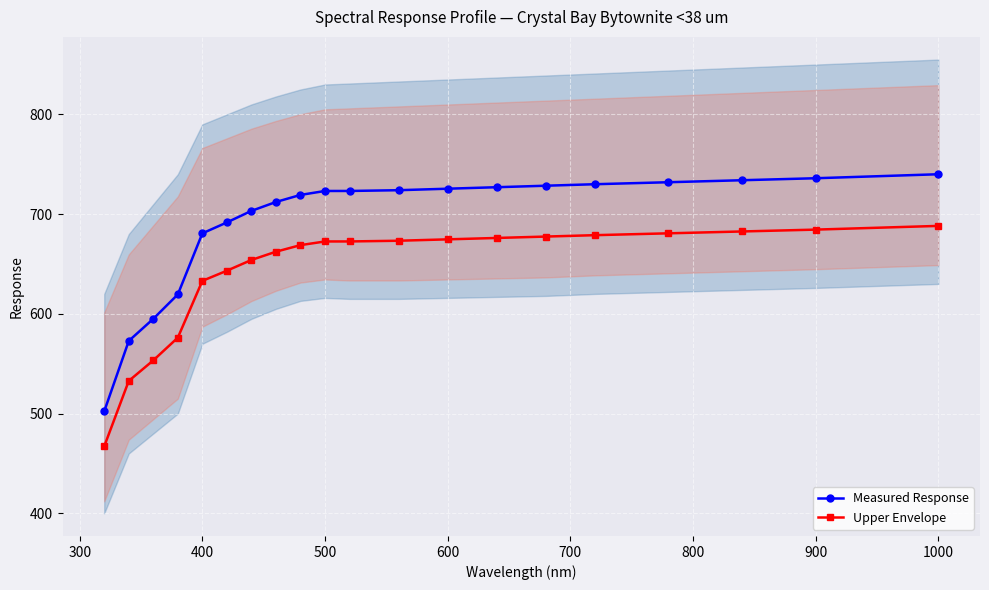

What is the value of the Measured Response point at the 3rd from the left?

595.0